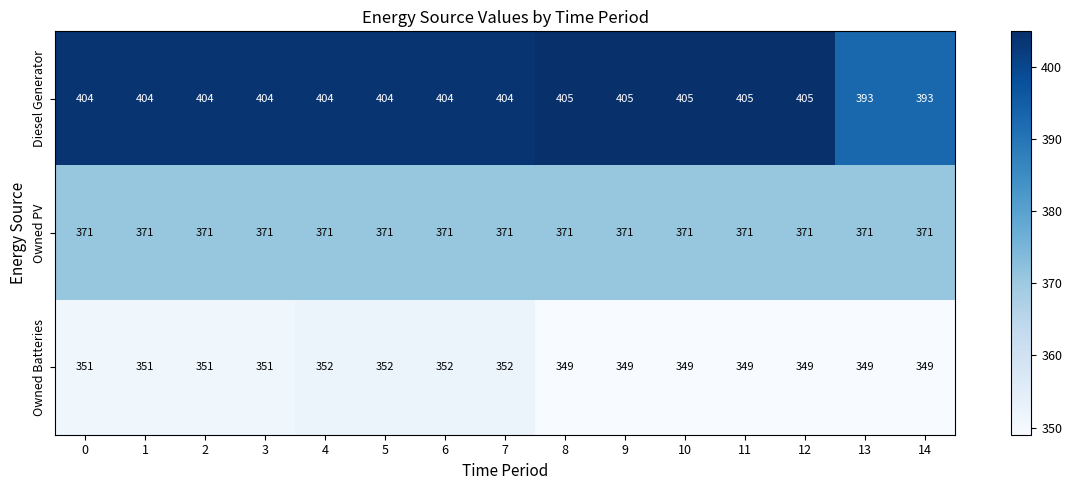

Which series has the largest total across all categories?

Diesel Generator